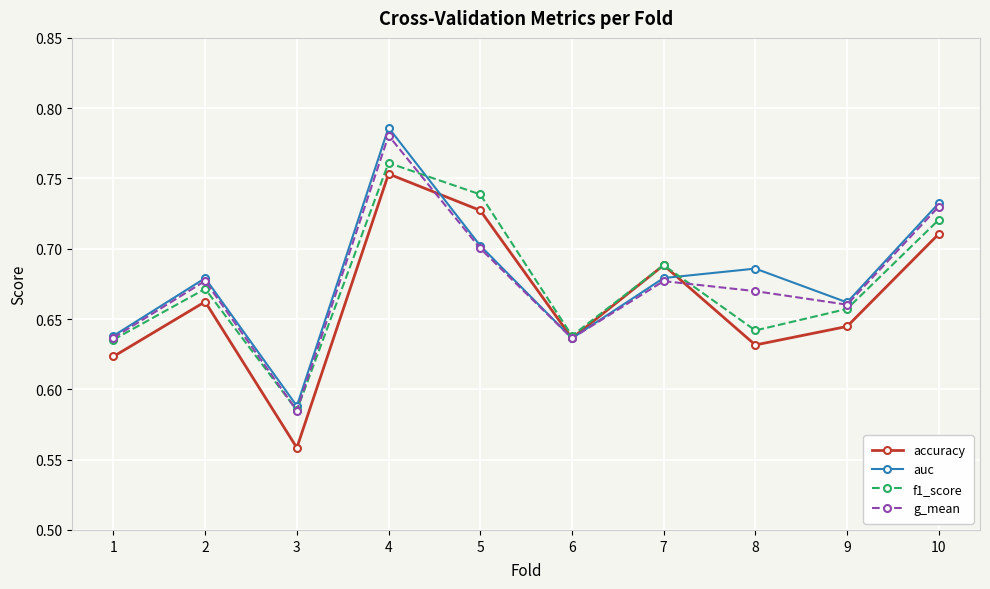

After their last crossing, which series has the higher values: g_mean or accuracy?

g_mean